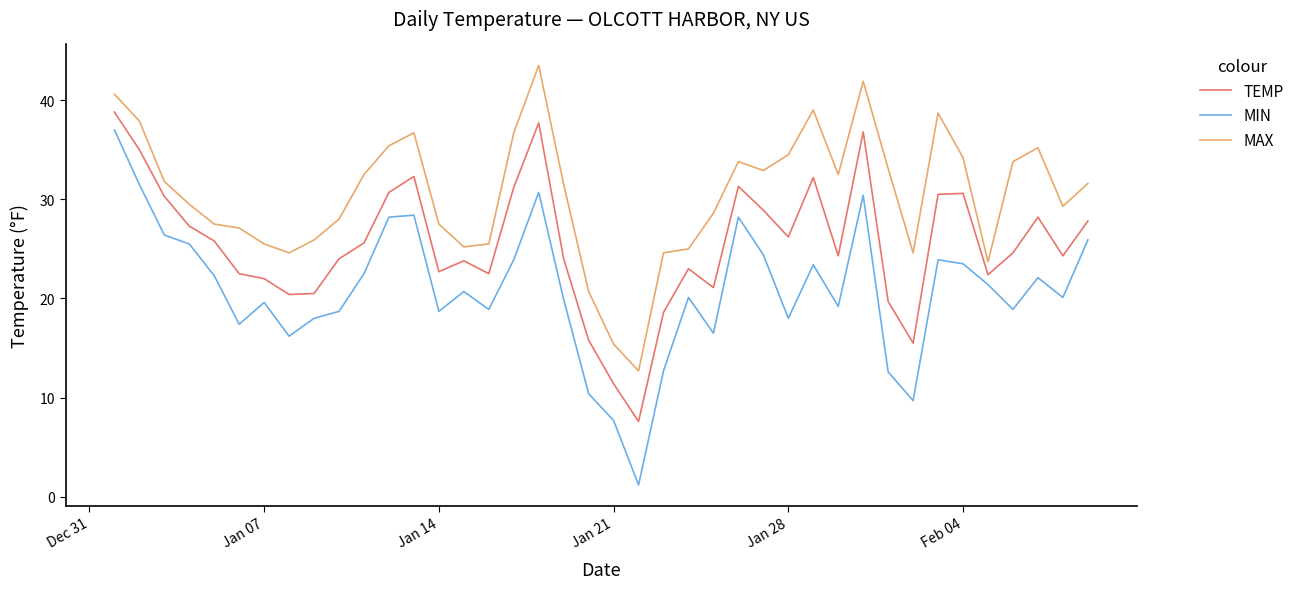

Which series has the largest range (max minus min)?

MIN